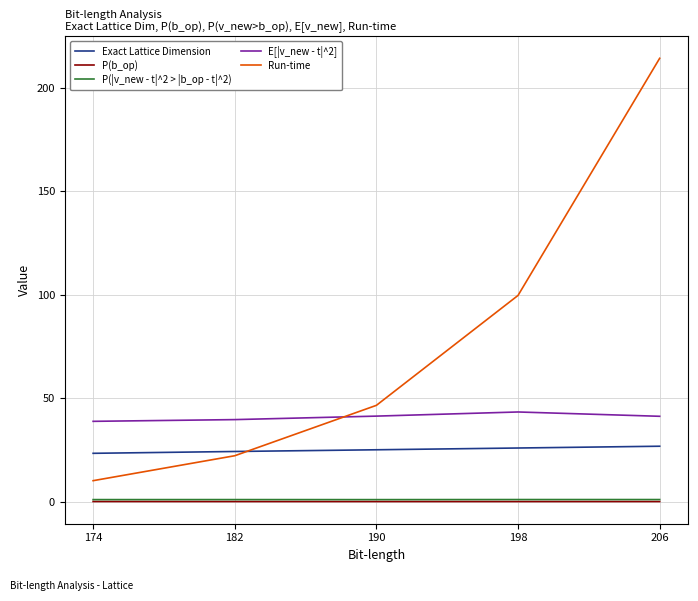

What is the difference between the maximum and minimum values in the E[|v_new - t|^2] series?

4.5